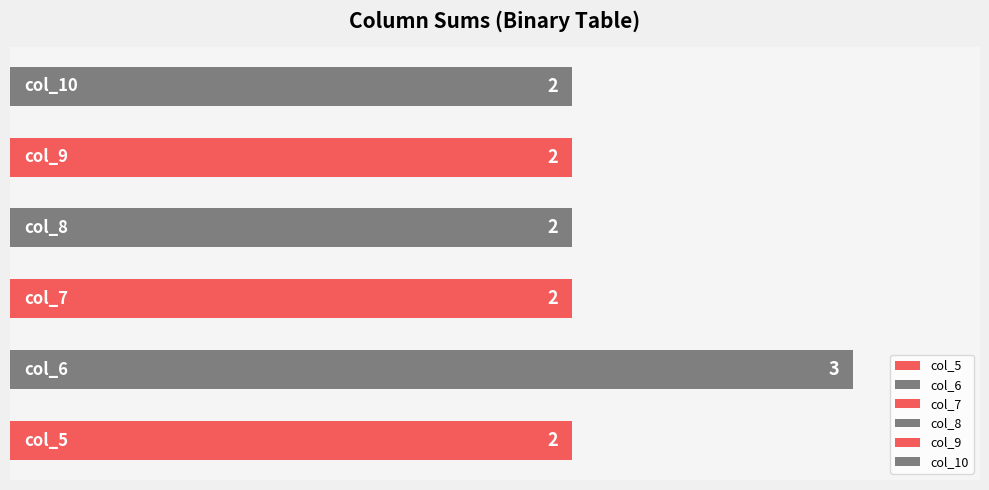

Which has a higher value, 10 or 7?

10